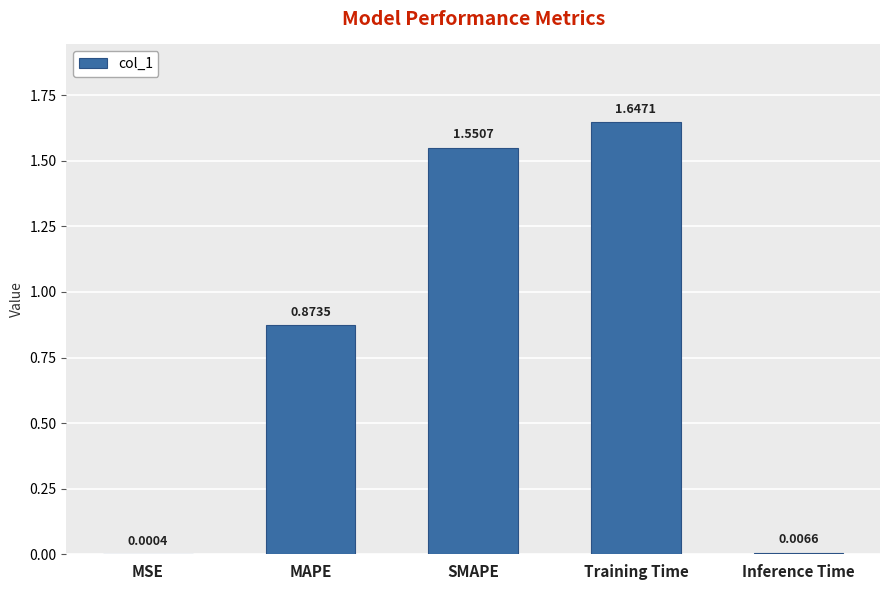

Which category has the highest value across all series?

Training Time